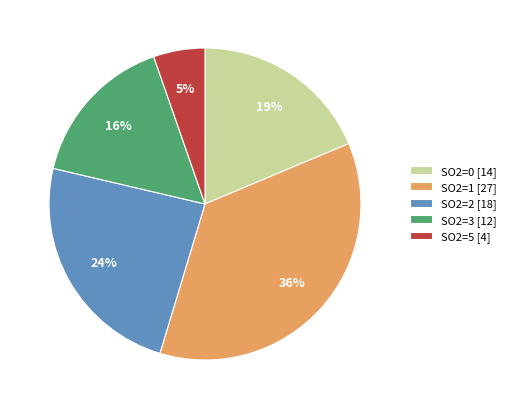

Combined, do SO2=0 and SO2=3 account for over 50%?

No